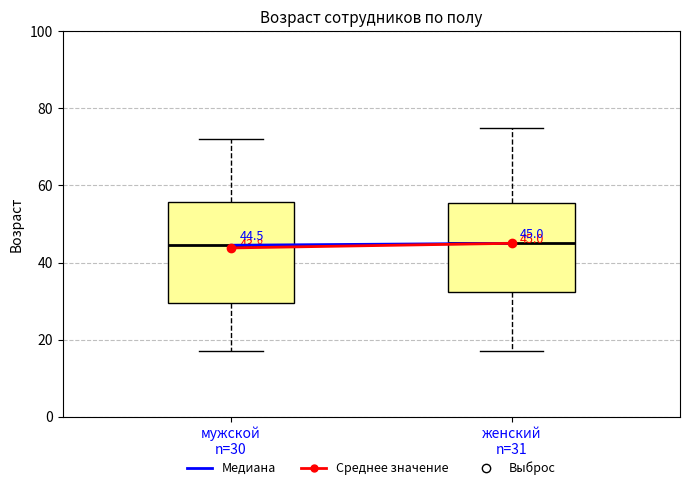

Which box is the tallest, from its lower edge to its upper edge?

мужской n=30